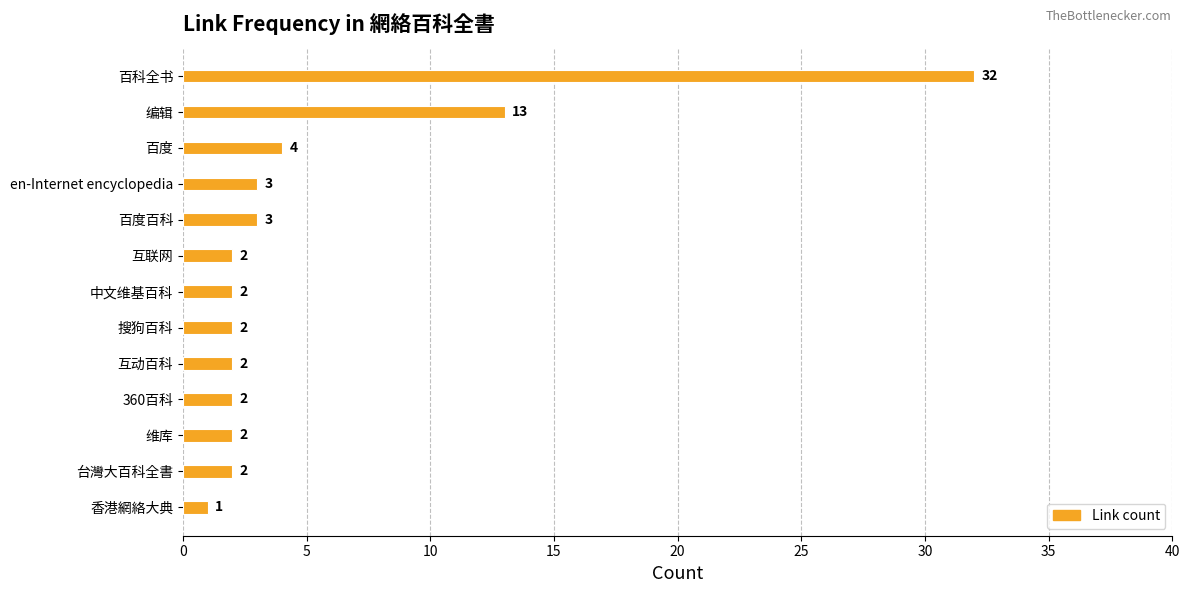

Reading bottom to top, extract all data points from this chart.

香港網絡大典=1	台灣大百科全書=2	维库=2	360百科=2	互动百科=2	搜狗百科=2	中文维基百科=2	互联网=2	百度百科=3	en-Internet encyclopedia=3	百度=4	编辑=13	百科全书=32